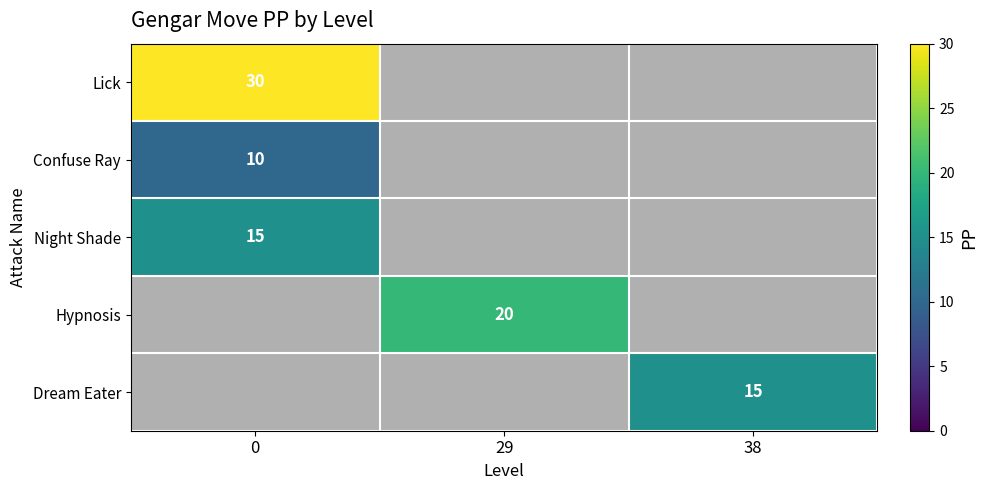

True or false: Lick has a value of 30 at 0.

True